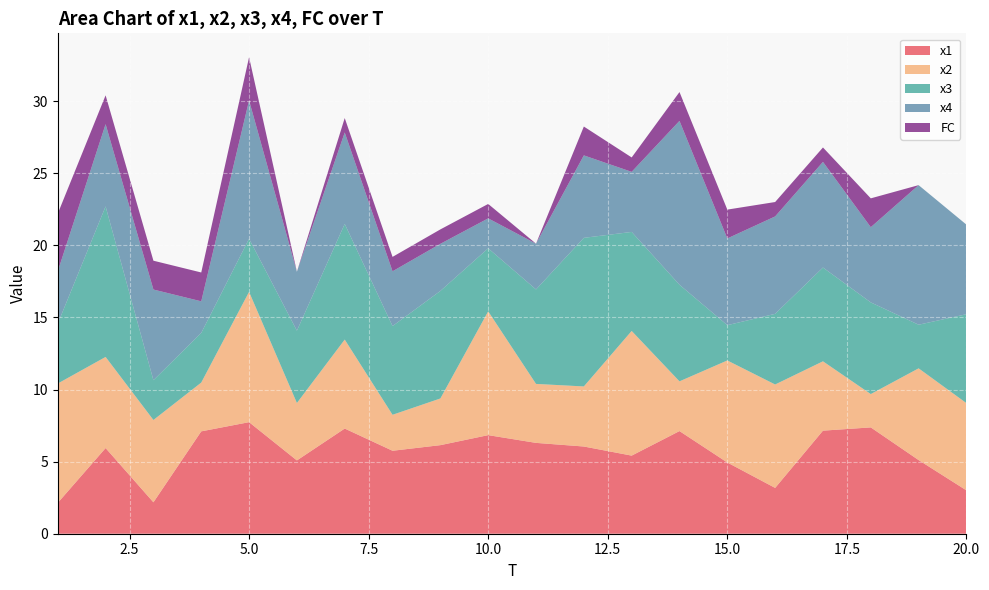

Reading right to left, list all the values displayed in this chart.

x1: 3.0	5.1	7.4	7.1	3.2	4.9	7.1	5.4	6.0	6.3	6.8	6.1	5.8	7.3	5.1	7.7	7.1	2.2	5.9	2.1
x2: 6.0	6.4	2.3	4.8	7.2	7.1	3.4	8.6	4.2	4.1	8.6	3.2	2.5	6.2	4.0	9.0	3.4	5.7	6.3	8.3
x3: 6.2	3.0	6.4	6.5	4.9	2.4	6.7	6.9	10.3	6.6	4.4	7.5	6.2	8.0	5.0	3.7	3.4	2.8	10.4	4.2
x4: 6.2	9.7	5.2	7.3	6.8	6.0	11.4	4.2	5.7	3.2	2.1	3.3	3.8	6.3	4.1	9.6	2.2	6.3	5.7	3.6
FC: 0.0	0.0	2.0	1.0	1.0	2.0	2.0	1.0	2.0	0.0	1.0	1.0	1.0	1.0	0.0	3.0	2.0	2.0	2.0	4.0